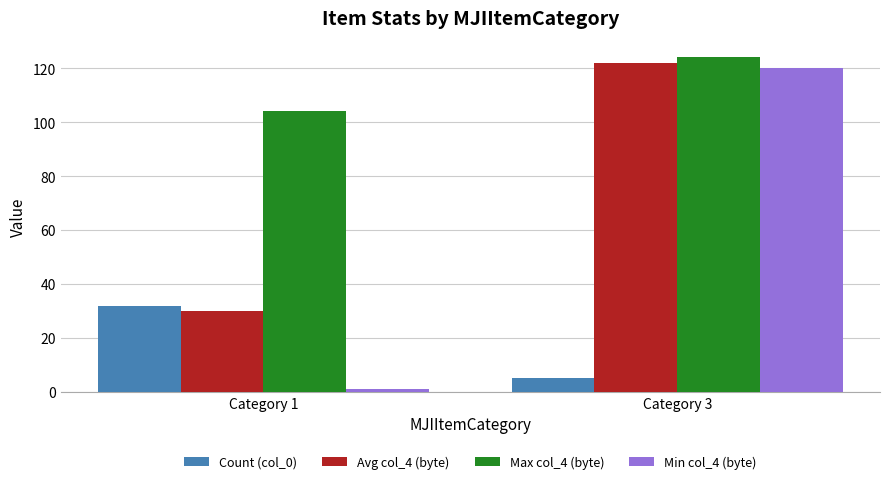

What are all the series names shown in the legend?

Count (col_0), Avg col_4 (byte), Max col_4 (byte), Min col_4 (byte)